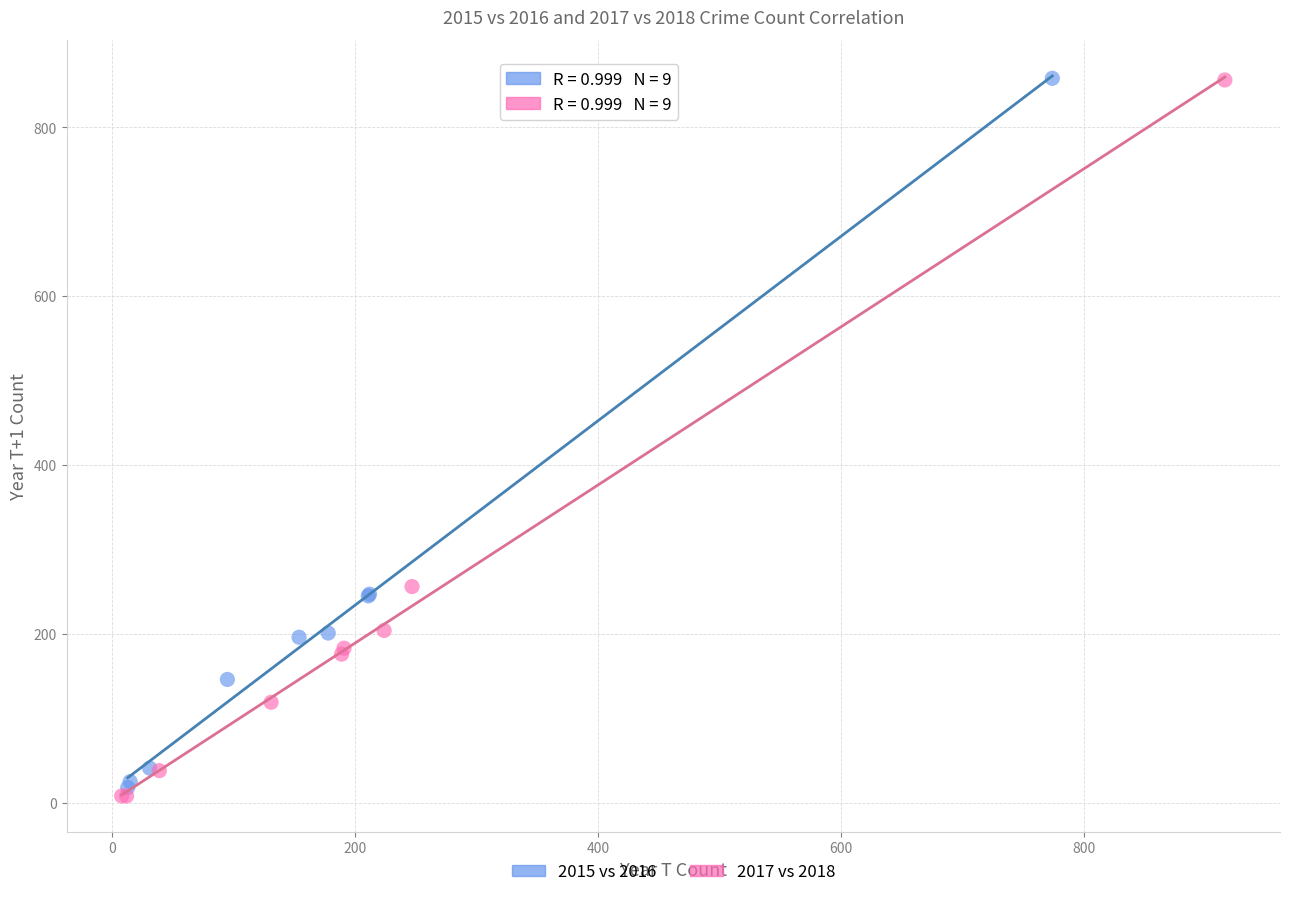

What are all the series names shown in the legend?

2015 vs 2016, 2017 vs 2018